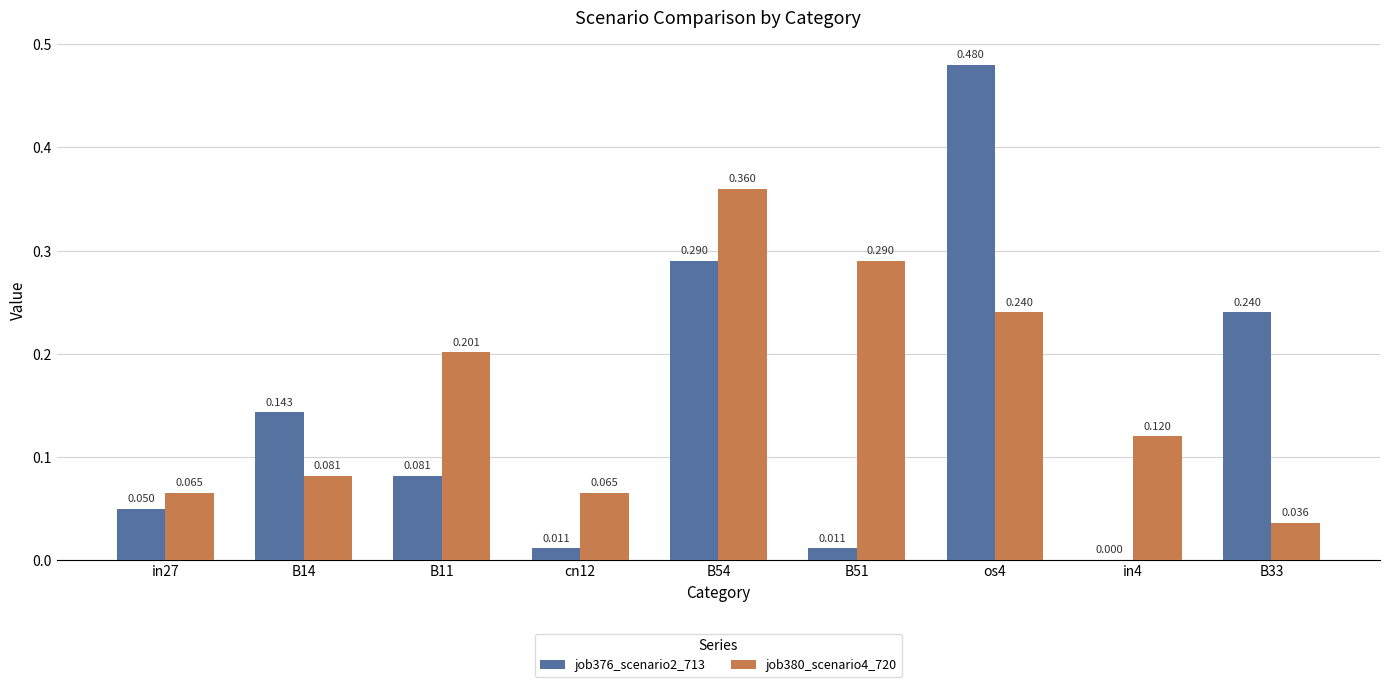

Which label corresponds to the largest value in the chart?

os4